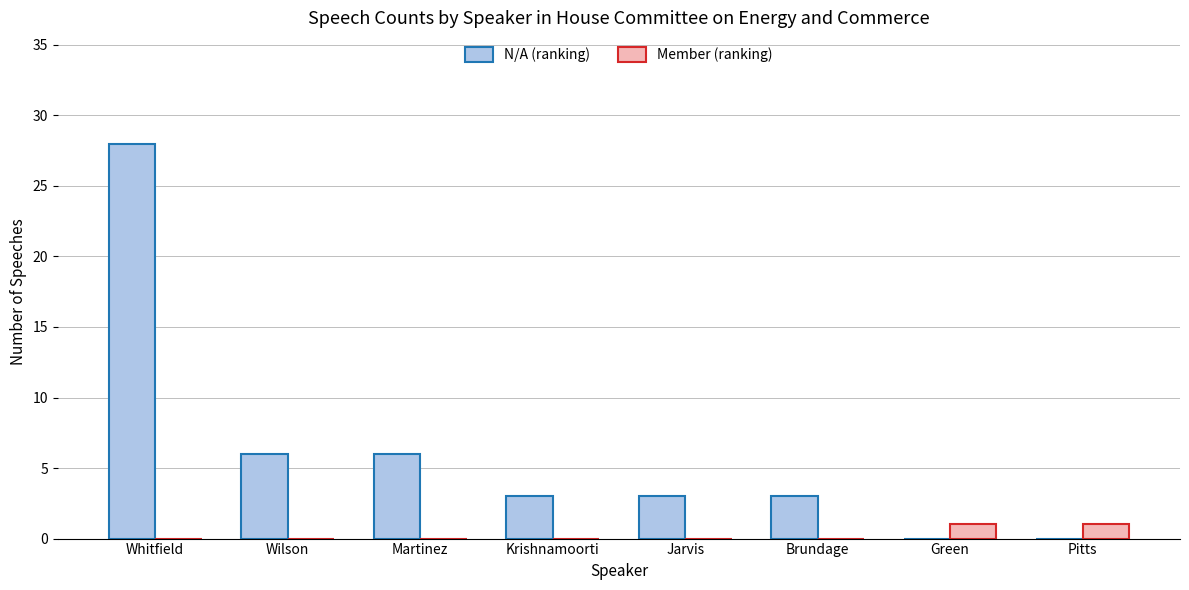

How many groups of bars are there?

8